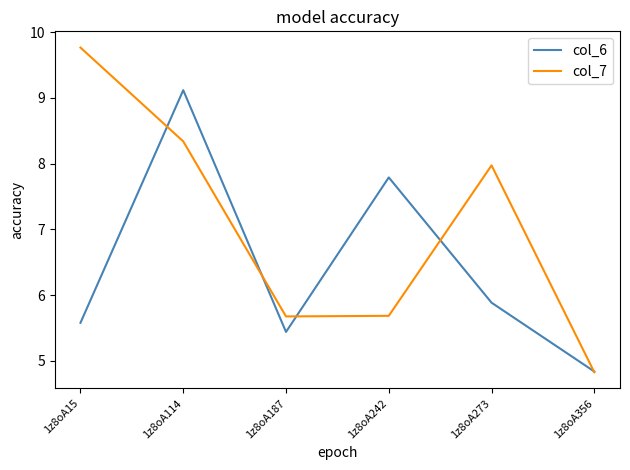

What is the sum of the col_6 values at 1z8oA15 and 1z8oA356?

10.4